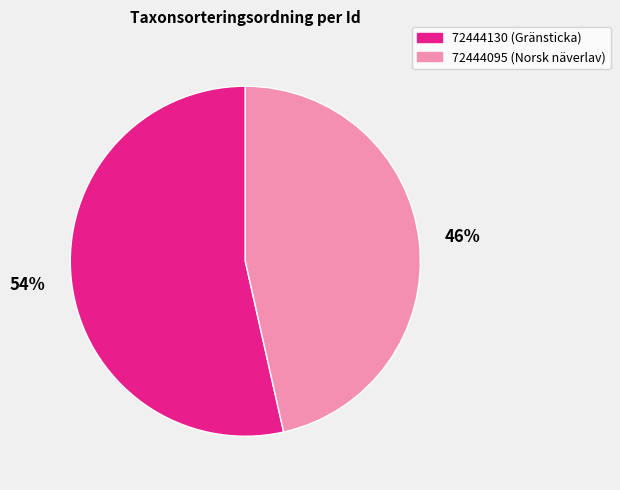

To the nearest percent, what percentage of the pie is 72444095?

46%